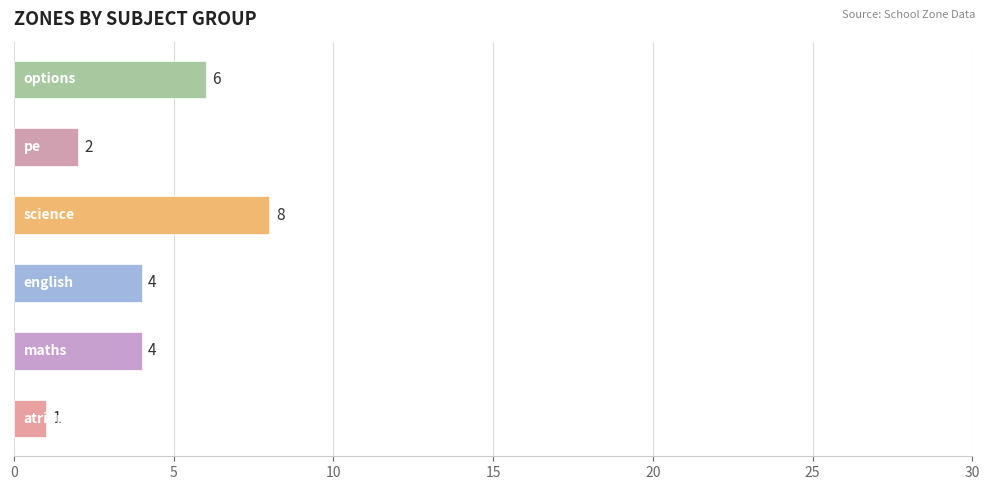

How many values are between 2 and 6?

4